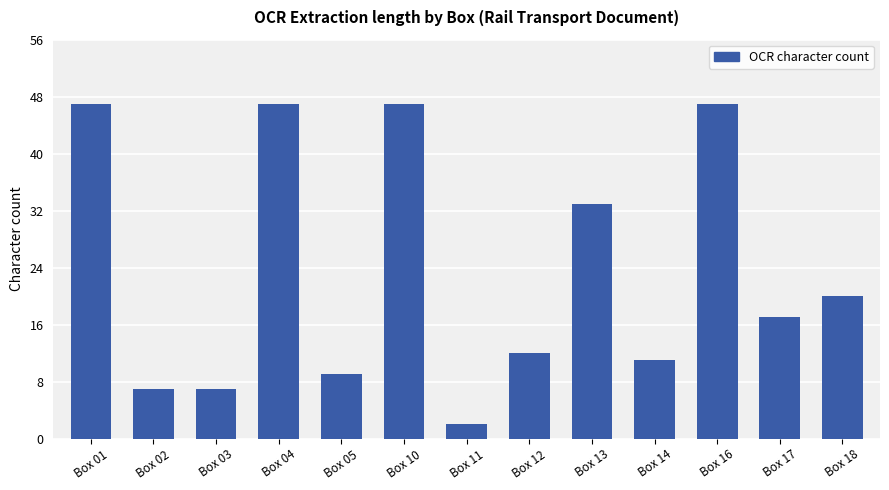

What is the minimum value shown in the chart?

2